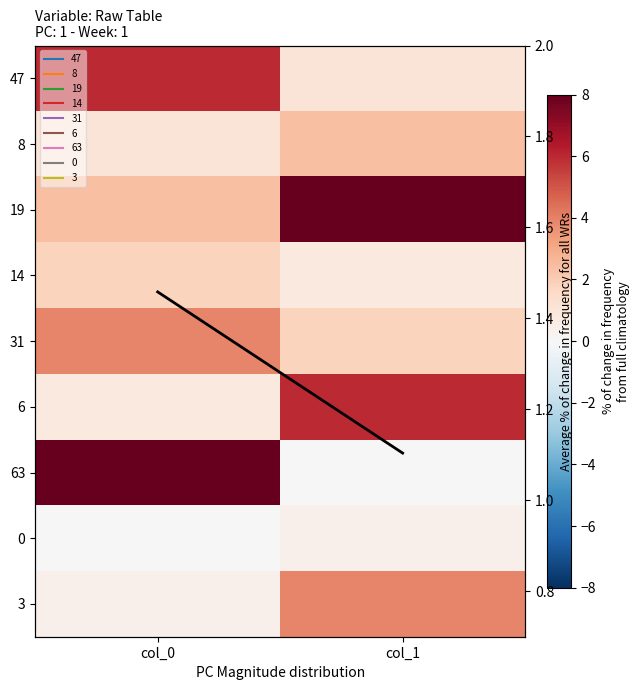

What is the difference between the 8 values at col_0 and col_1?

1.4